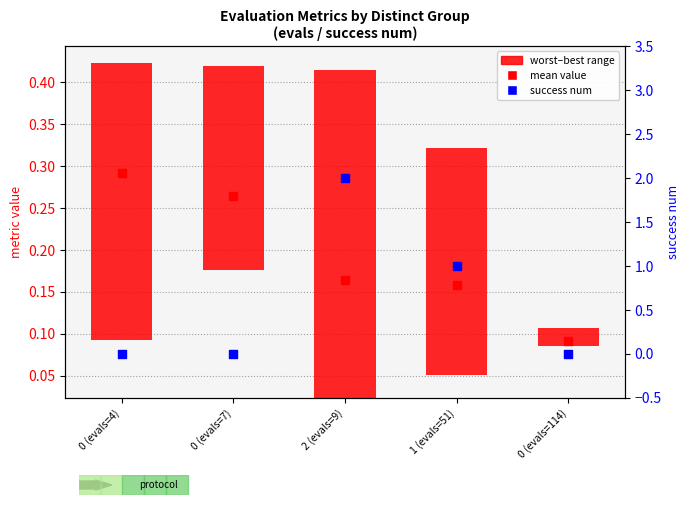

Which series contains the highest Y value?

success num